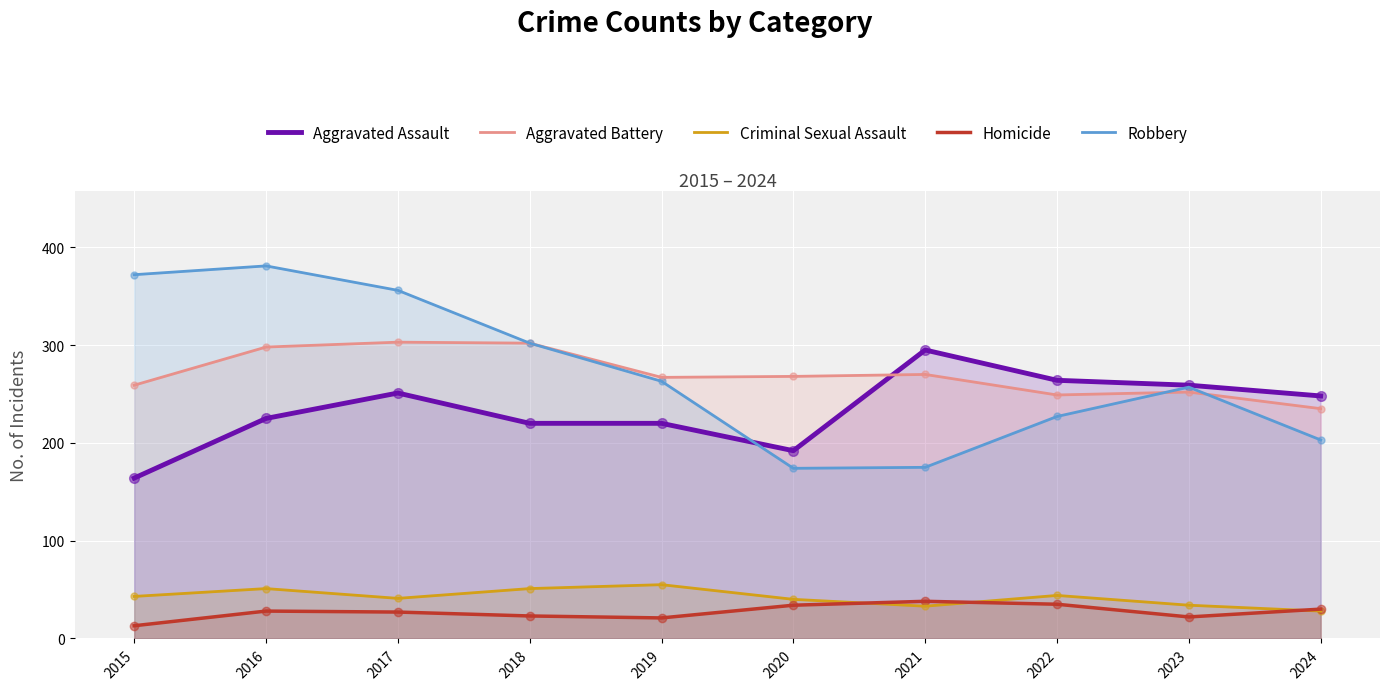

Is the value of Criminal Sexual Assault at 2024 greater than the value of Homicide at 2017?

Yes